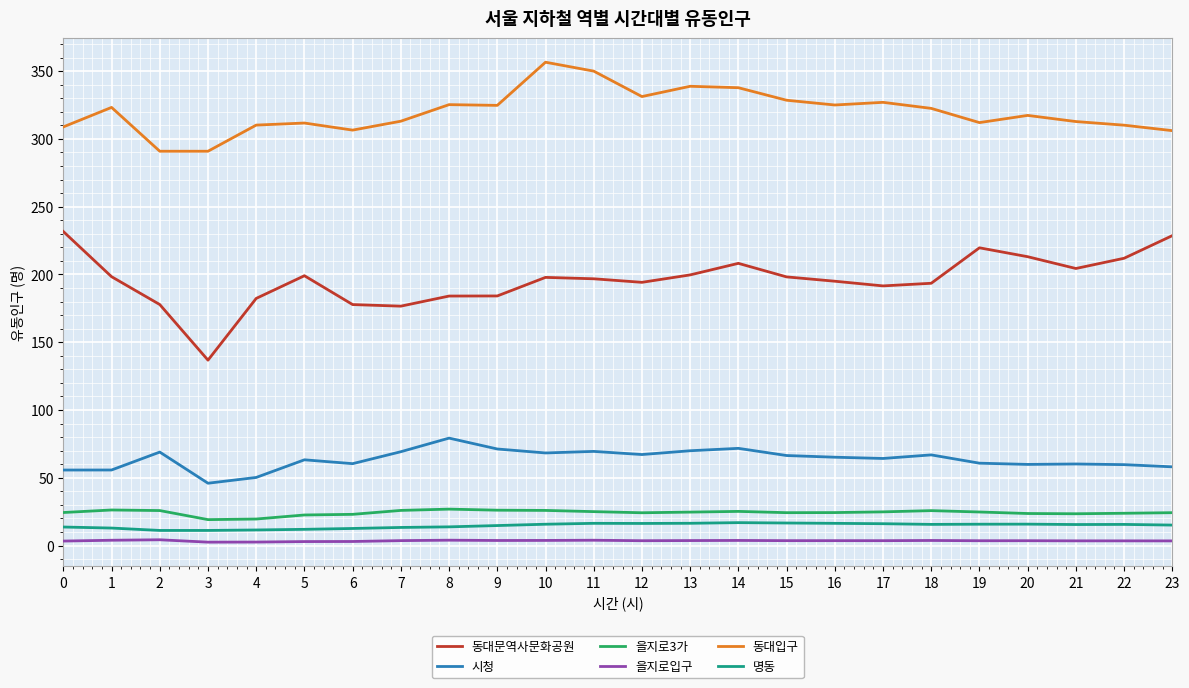

The value of 명동 at 17 is 16.1. True or false?

True